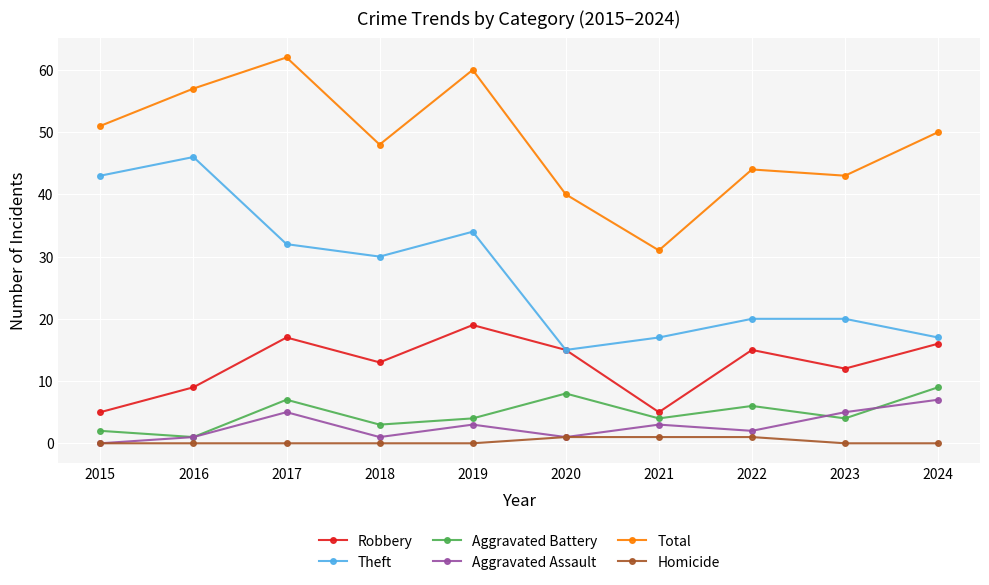

True or false: Theft has a value of 17 at 2021.

True